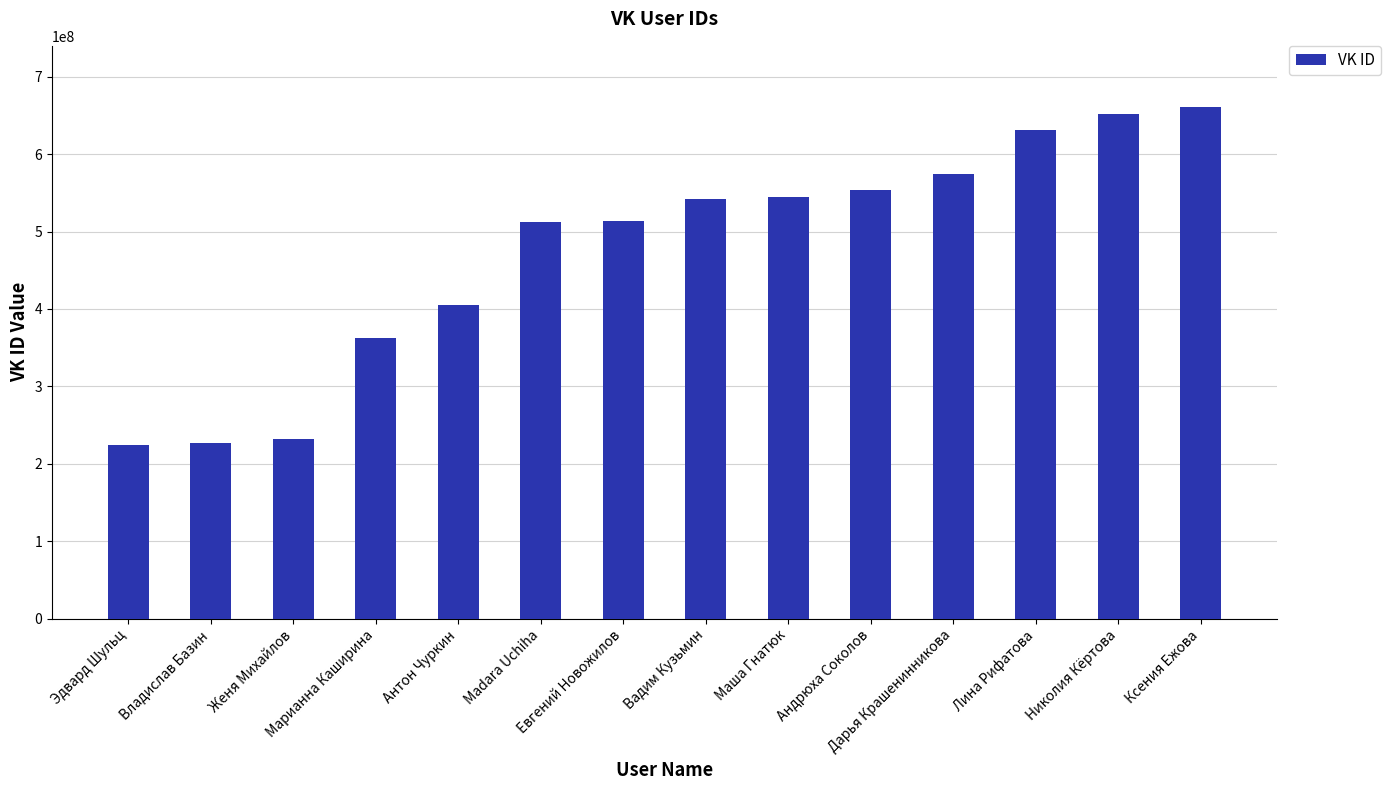

How many distinct data groups are displayed?

1